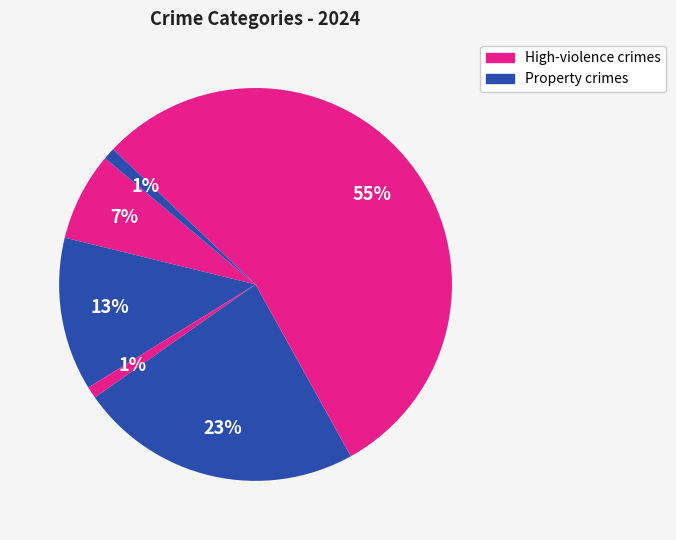

How many segments does this pie chart have?

6